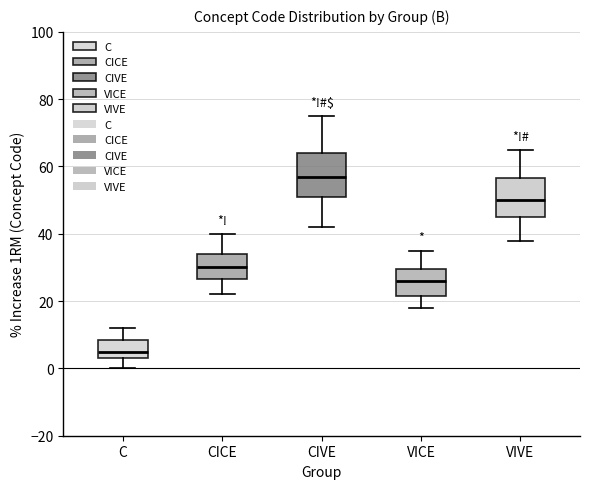

Reading left to right, read every box against the y-axis: the position of its median line, the range the box covers, and the ends of its whiskers. The values are not printed on the chart, so give them approximately, as read against the axis.

C: median 6, box 4 to 8, whiskers 0 to 12
CICE: median 30, box 26 to 34, whiskers 22 to 40
CIVE: median 58, box 52 to 64, whiskers 42 to 76
VICE: median 26, box 22 to 30, whiskers 18 to 36
VIVE: median 50, box 46 to 56, whiskers 38 to 66